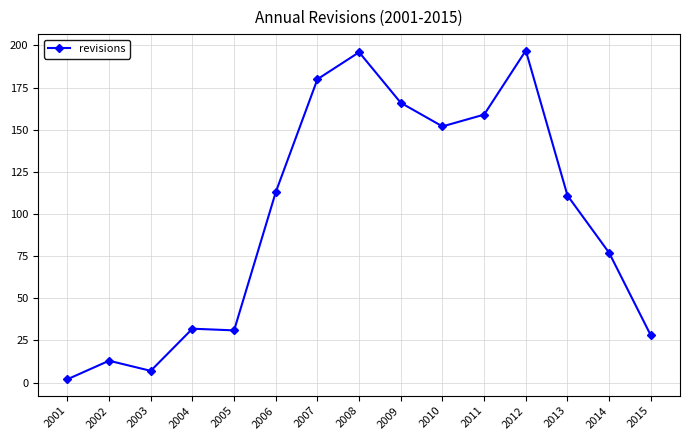

How many lines are shown in the chart?

1